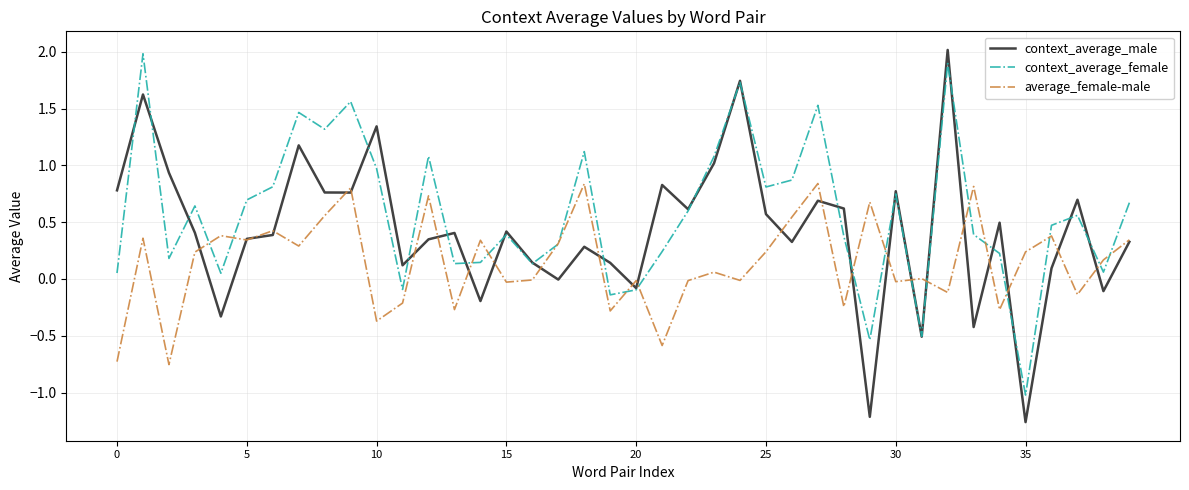

List the series in order of their overall mean, highest first.

context_average_female, context_average_male, average_female-male